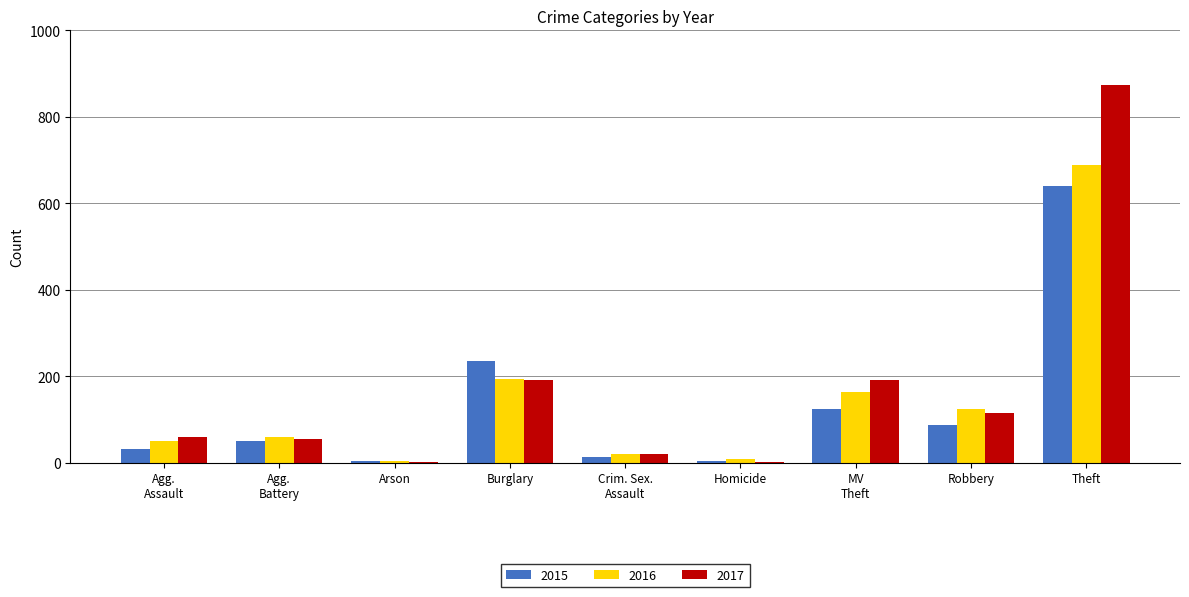

Which category has the highest value in the 2017 series?

Theft